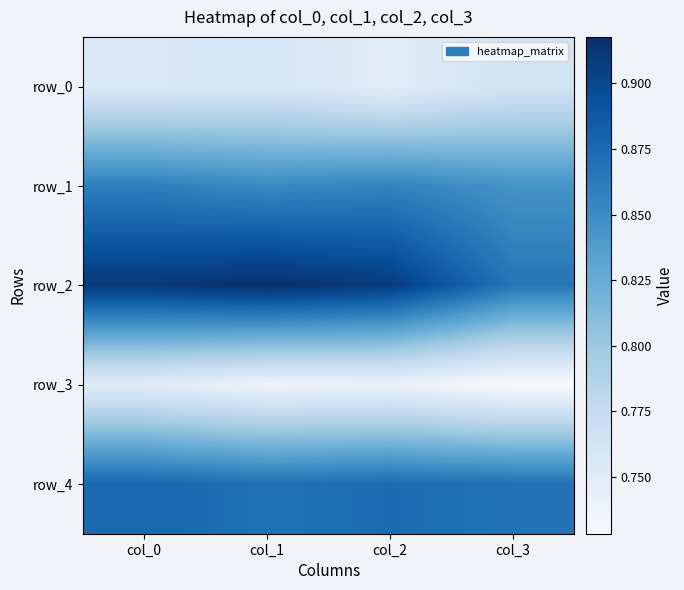

Read the row_2 value at col_2.

0.9